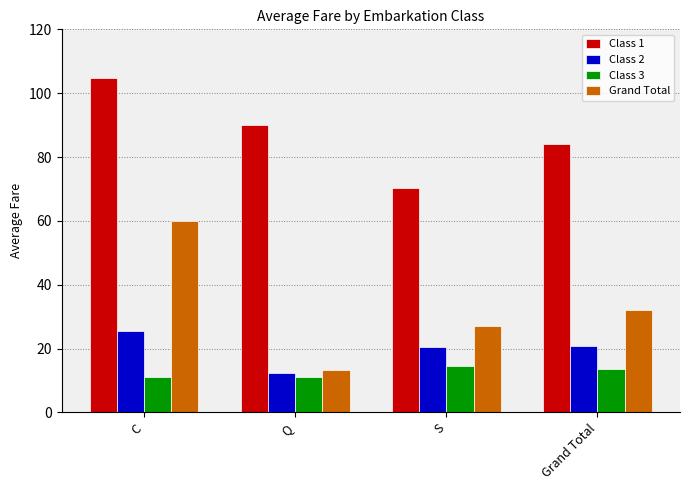

Rank the categories by Grand Total value from lowest to highest.

Q, S, Grand Total, C